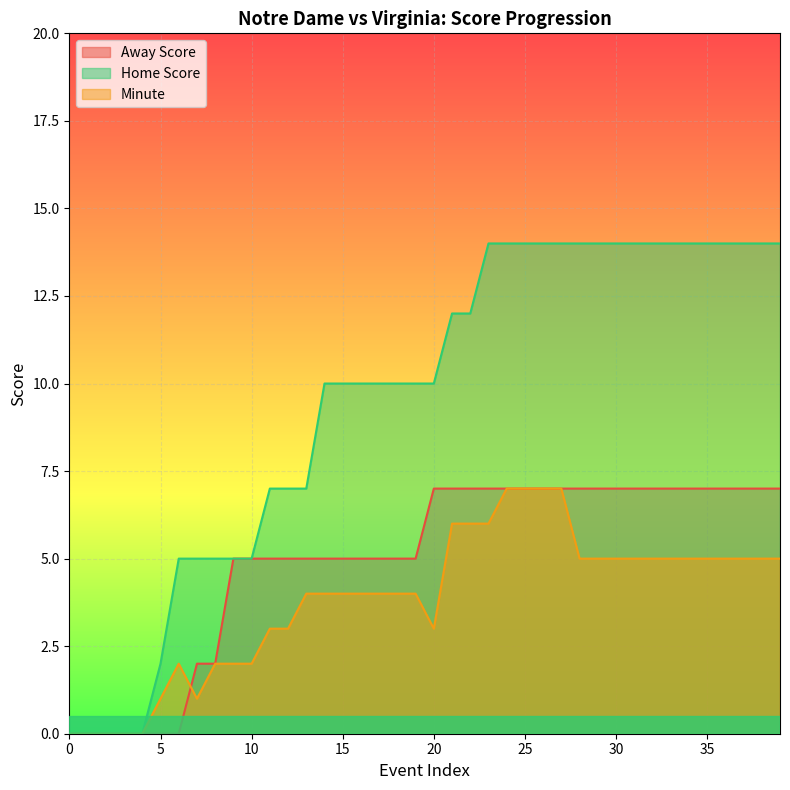

How many lines are shown in the chart?

3